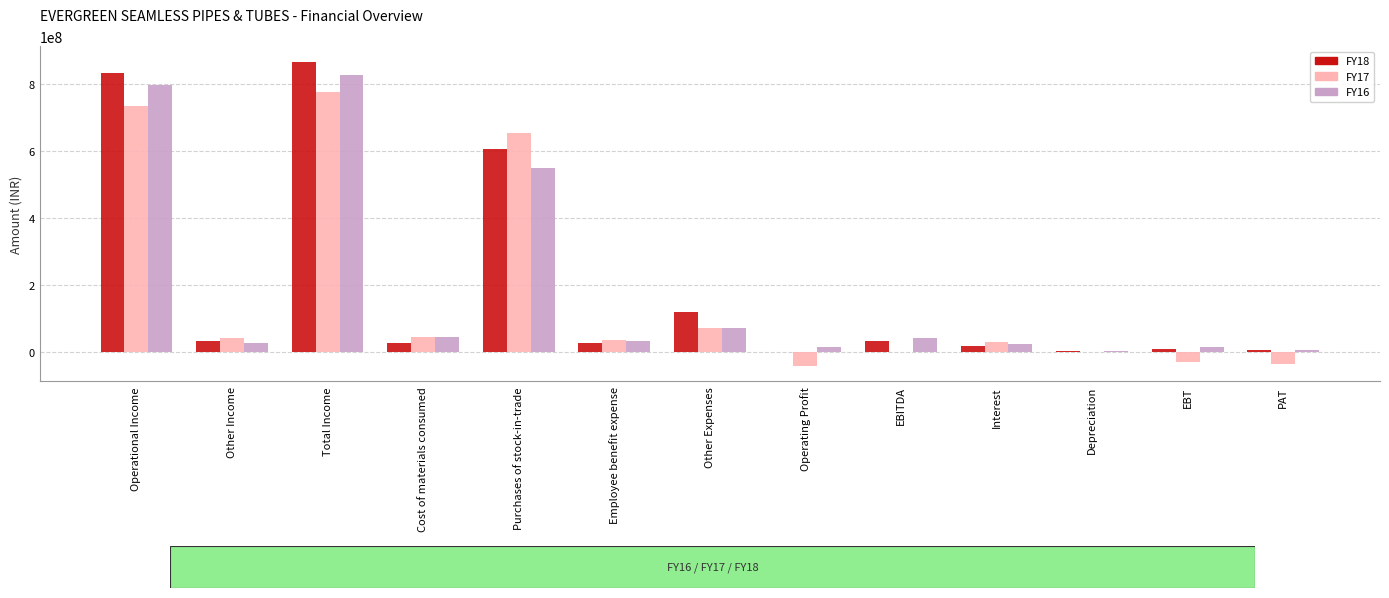

The value of FY17 at Cost of materials consumed is 45754181. True or false?

True